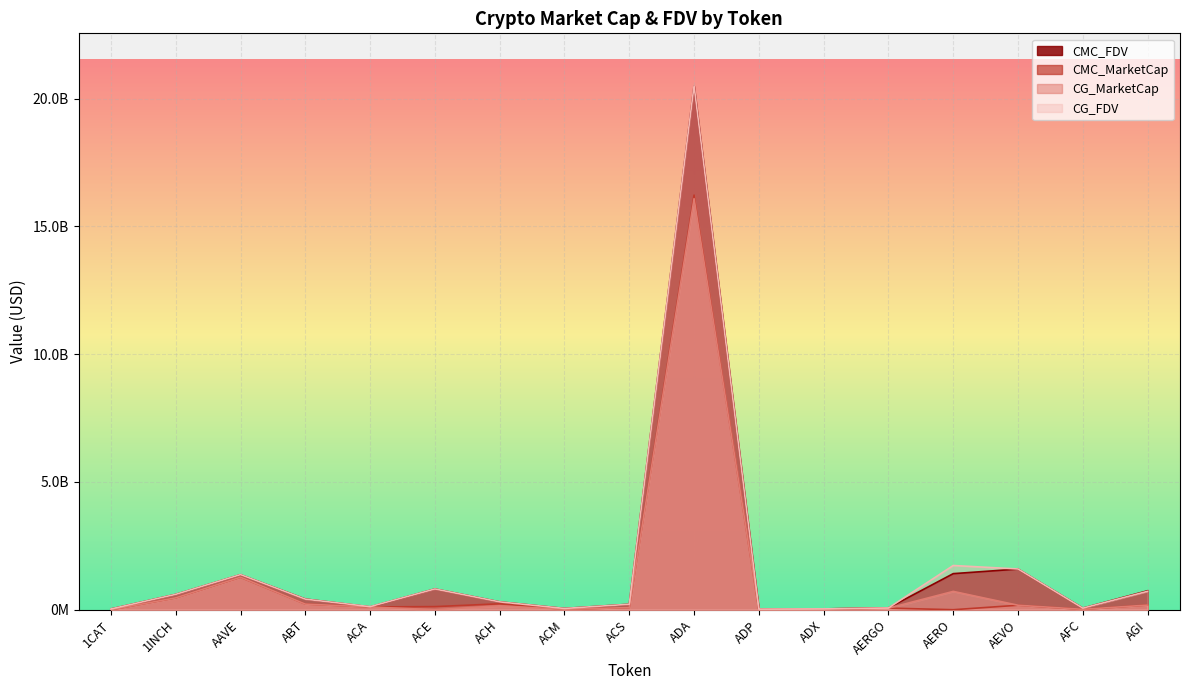

The CMC_MarketCap series shows 15129335.2 at AFC. True or false?

True